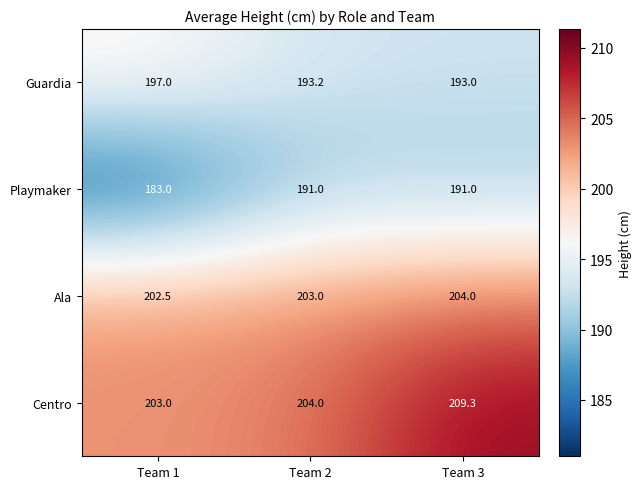

At which category does the chart reach its peak across all series?

Team 3